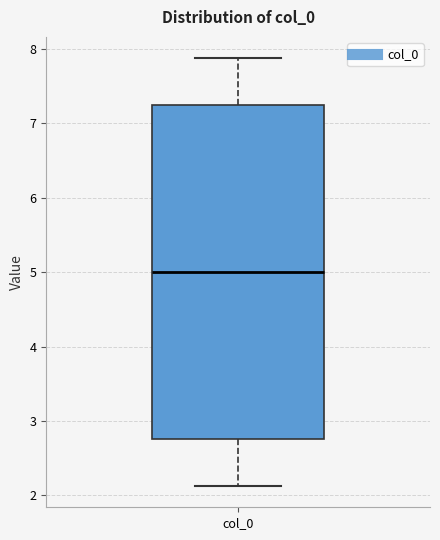

Read this box plot against the y-axis: the position of the median line, the range covered by the box, and the ends of both whiskers. The values are not printed on the chart, so give them approximately, as read against the axis.

median 5.0, box 2.8 to 7.2, whiskers 2.1 to 7.9